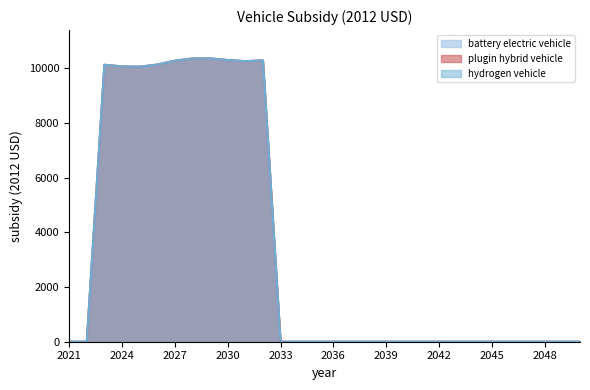

True or false: hydrogen vehicle and plugin hybrid vehicle intersect in this chart.

False